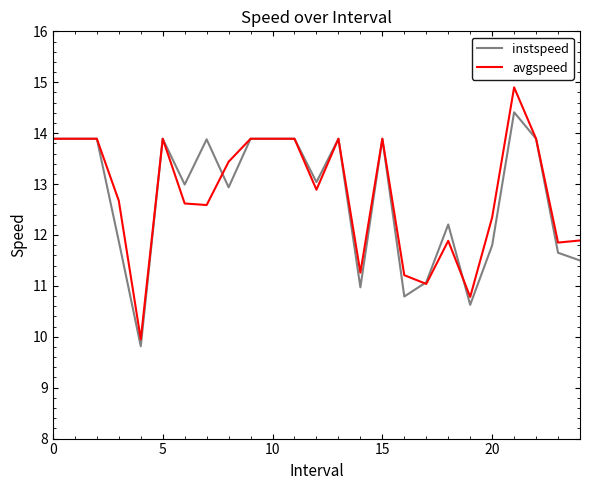

Which series has the widest spread of values?

avgspeed